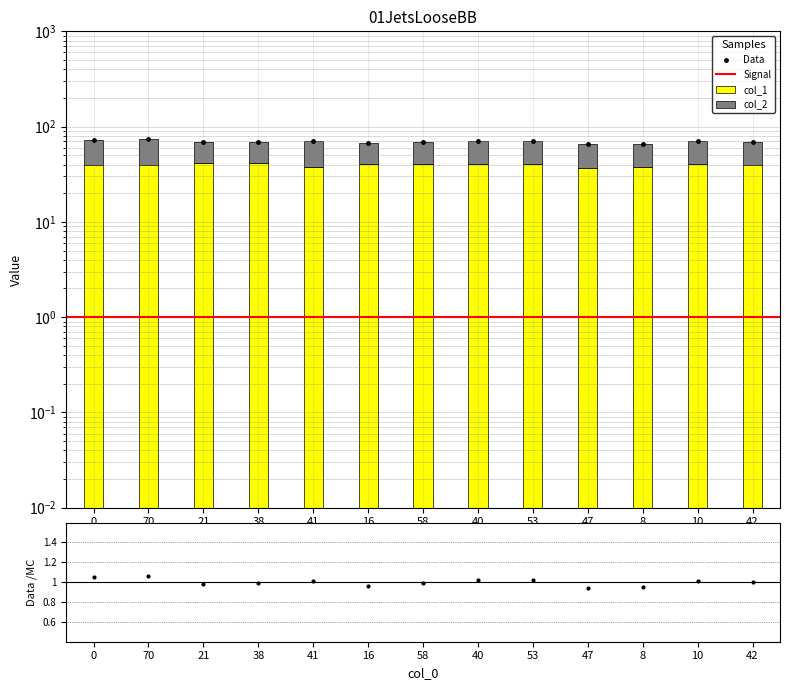

Rank the series at 42 from lowest to highest value.

col_2, col_1